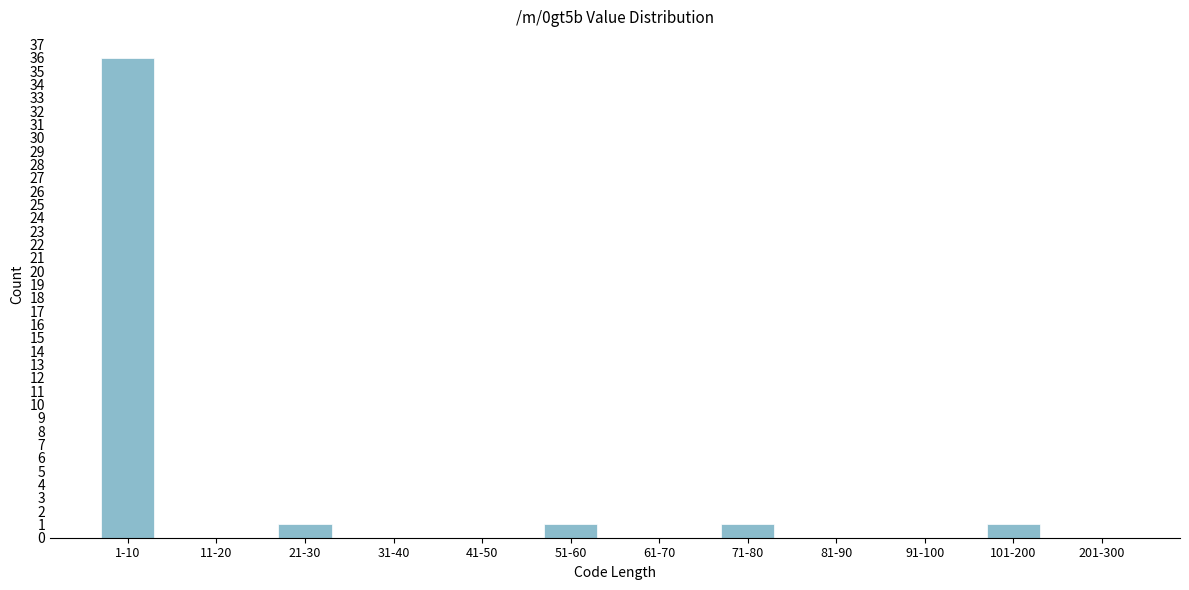

Reading left to right, extract all data points from this chart.

1-10=36	11-20=0	21-30=1	31-40=0	41-50=0	51-60=1	61-70=0	71-80=1	81-90=0	91-100=0	101-200=1	201-300=0